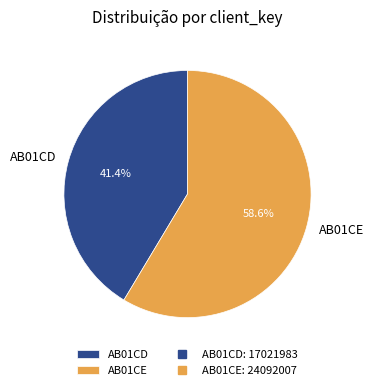

Do AB01CD and AB01CE together represent more than half of the pie?

Yes